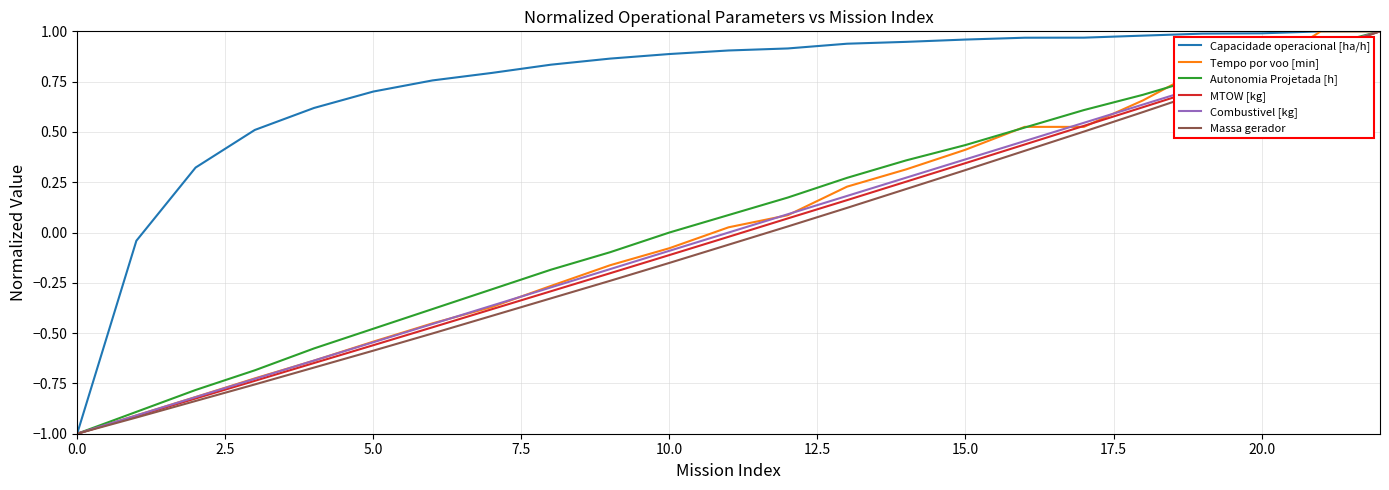

Which series has the largest total across all categories?

Capacidade operacional [ha/h]